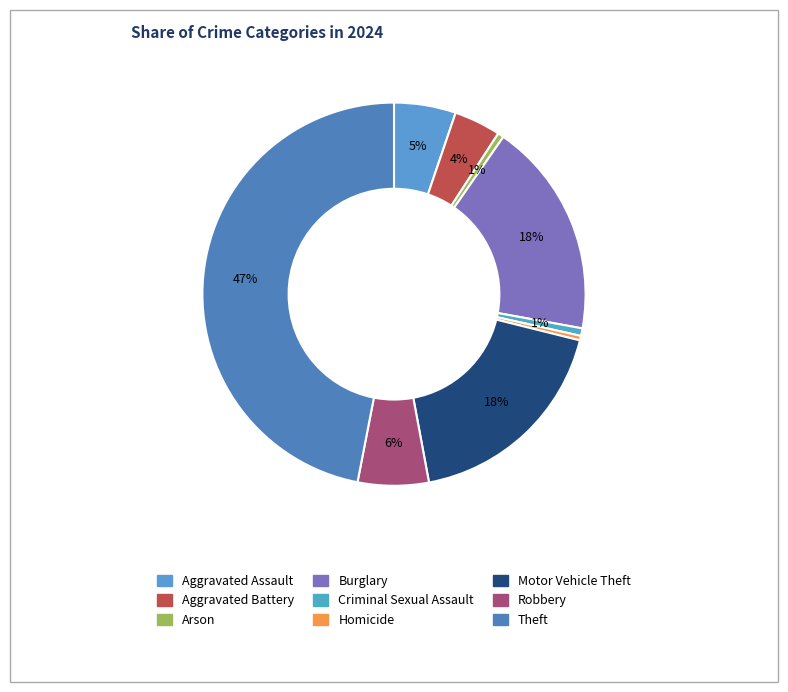

What percentage is the Robbery slice, to the nearest percent?

6%